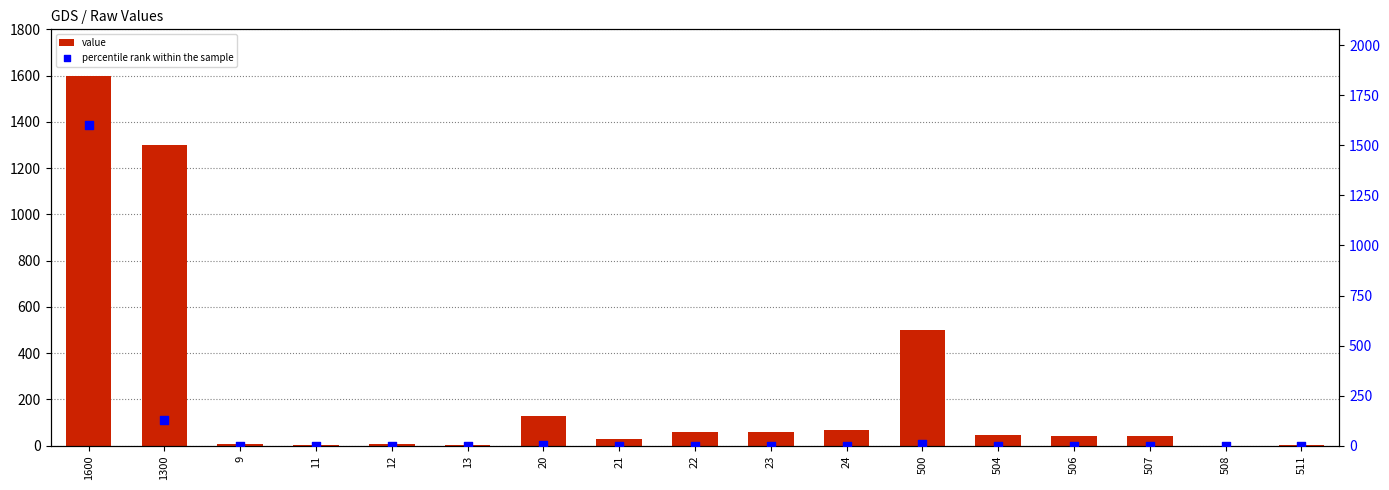

At which category is the sum across all series the highest?

1600